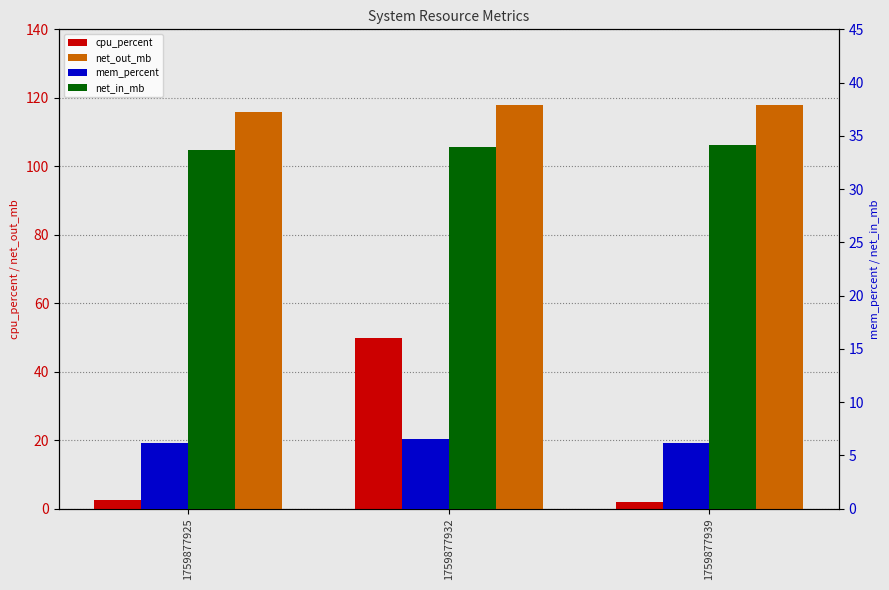

How many bars are there in each group?

4